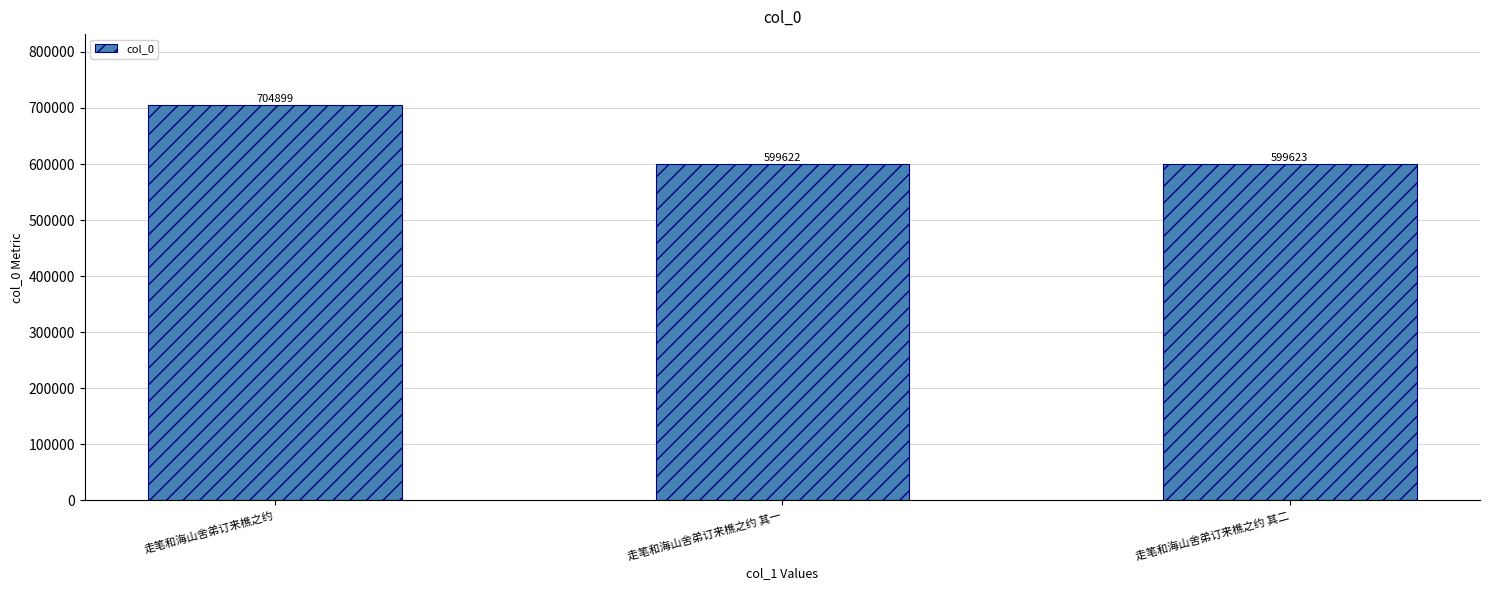

Reading left to right, extract all data points from this chart.

走笔和海山舍弟订来樵之约=704899	走笔和海山舍弟订来樵之约 其一=599622	走笔和海山舍弟订来樵之约 其二=599623